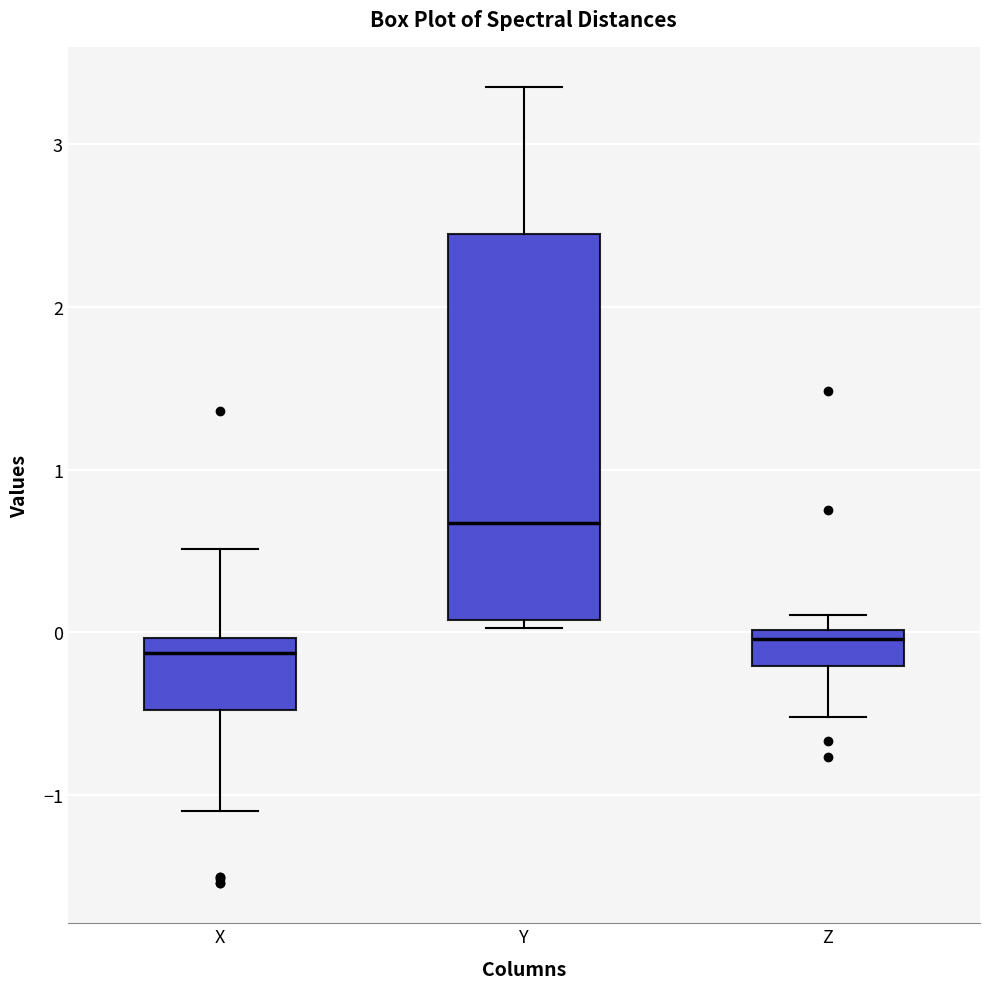

Which box has the highest median line?

Y